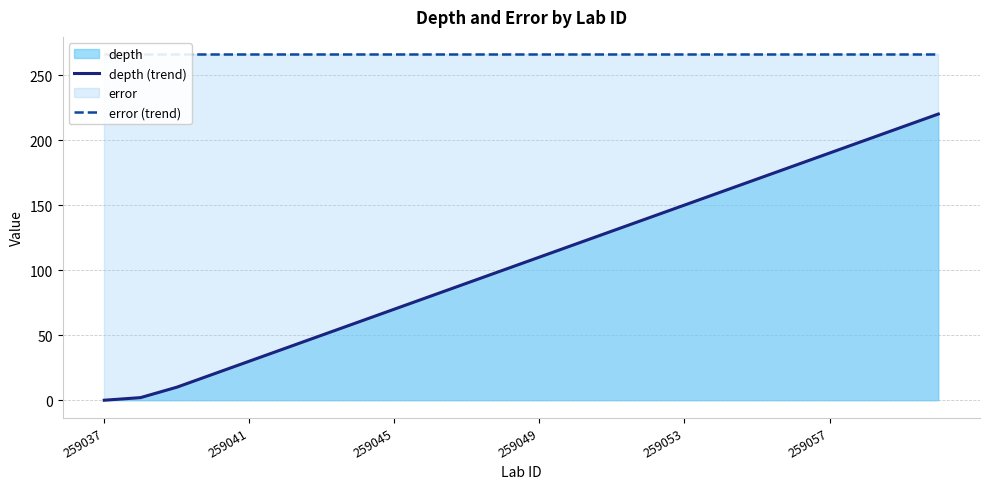

The error (trend) series shows 266 at 10. True or false?

True